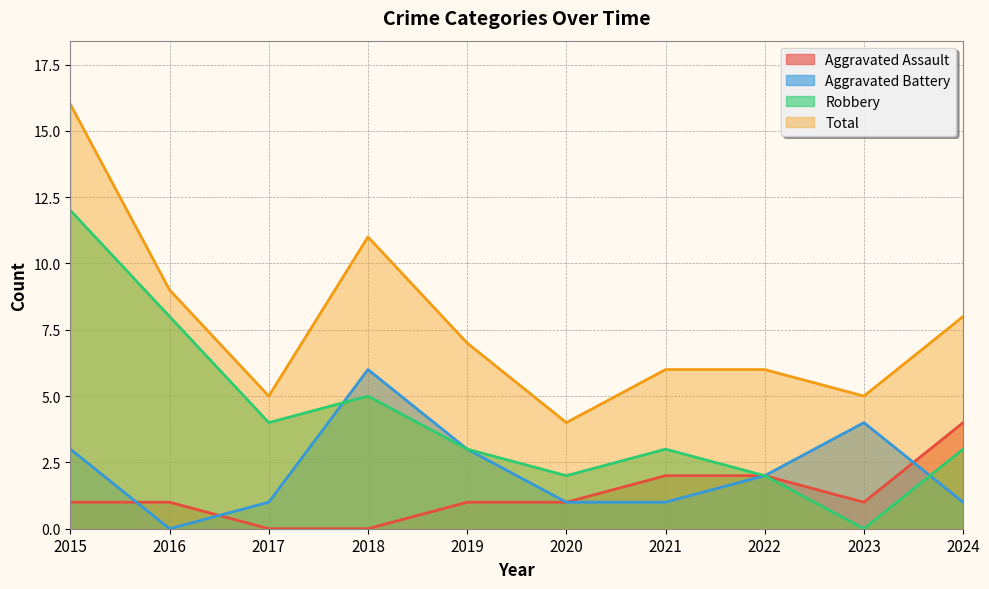

Reading left to right, what are all the values shown in this chart?

Aggravated Assault: 2015=1	2016=1	2017=0	2018=0	2019=1	2020=1	2021=2	2022=2	2023=1	2024=4
Aggravated Battery: 2015=3	2016=0	2017=1	2018=6	2019=3	2020=1	2021=1	2022=2	2023=4	2024=1
Robbery: 2015=12	2016=8	2017=4	2018=5	2019=3	2020=2	2021=3	2022=2	2023=0	2024=3
Total: 2015=16	2016=9	2017=5	2018=11	2019=7	2020=4	2021=6	2022=6	2023=5	2024=8